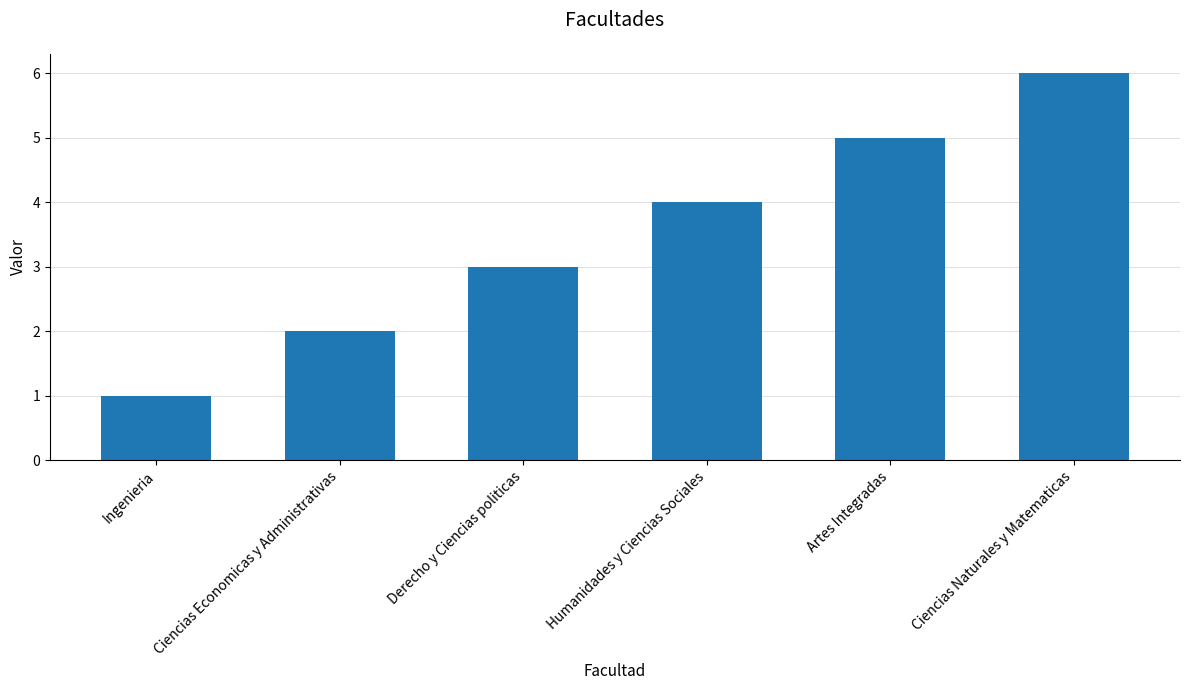

Where is the data nearest to the value 3?

Derecho y Ciencias politicas